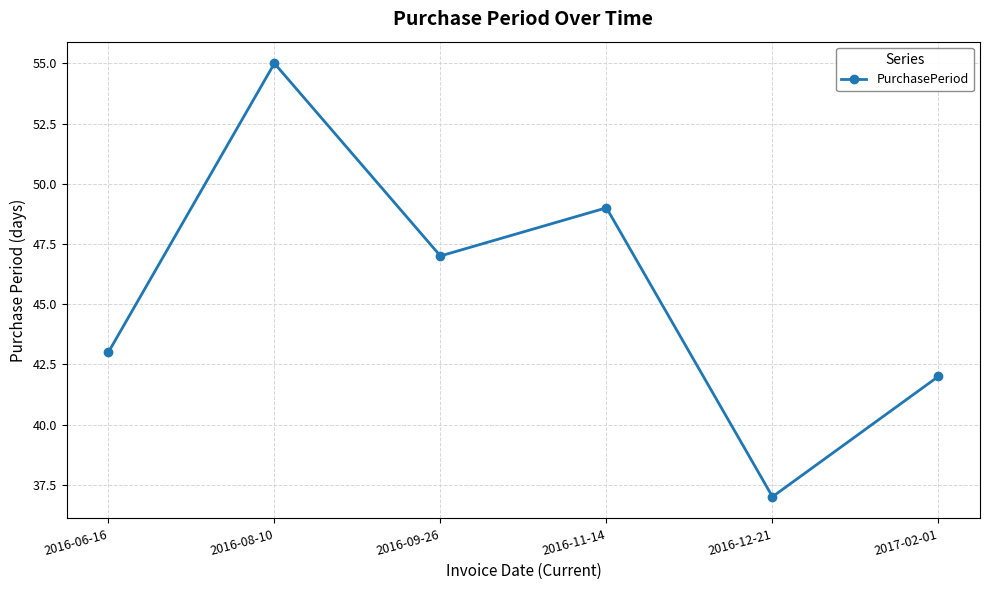

Does the chart have visible grid lines?

Yes